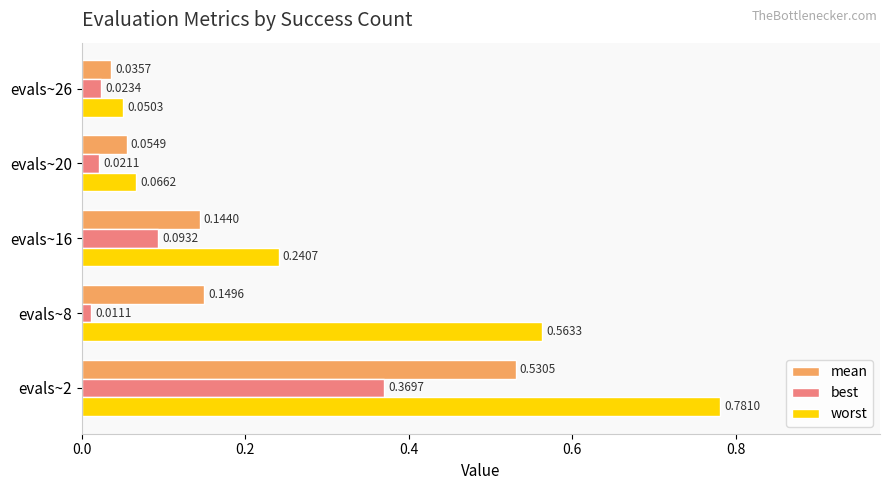

What is the difference between the maximum and minimum values in the worst series?

0.7